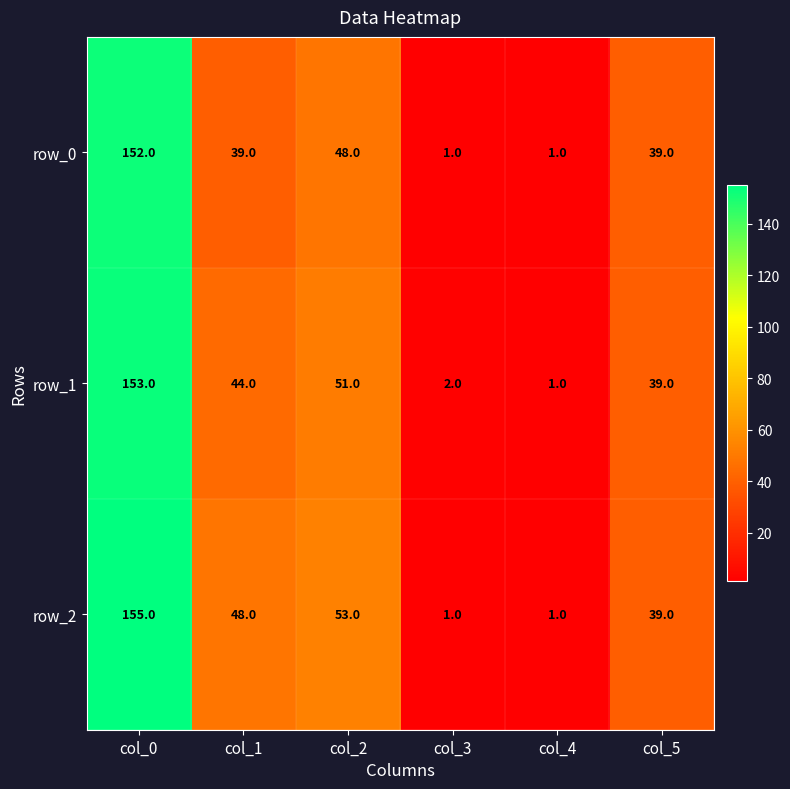

At which category does the chart reach its peak across all series?

col_0